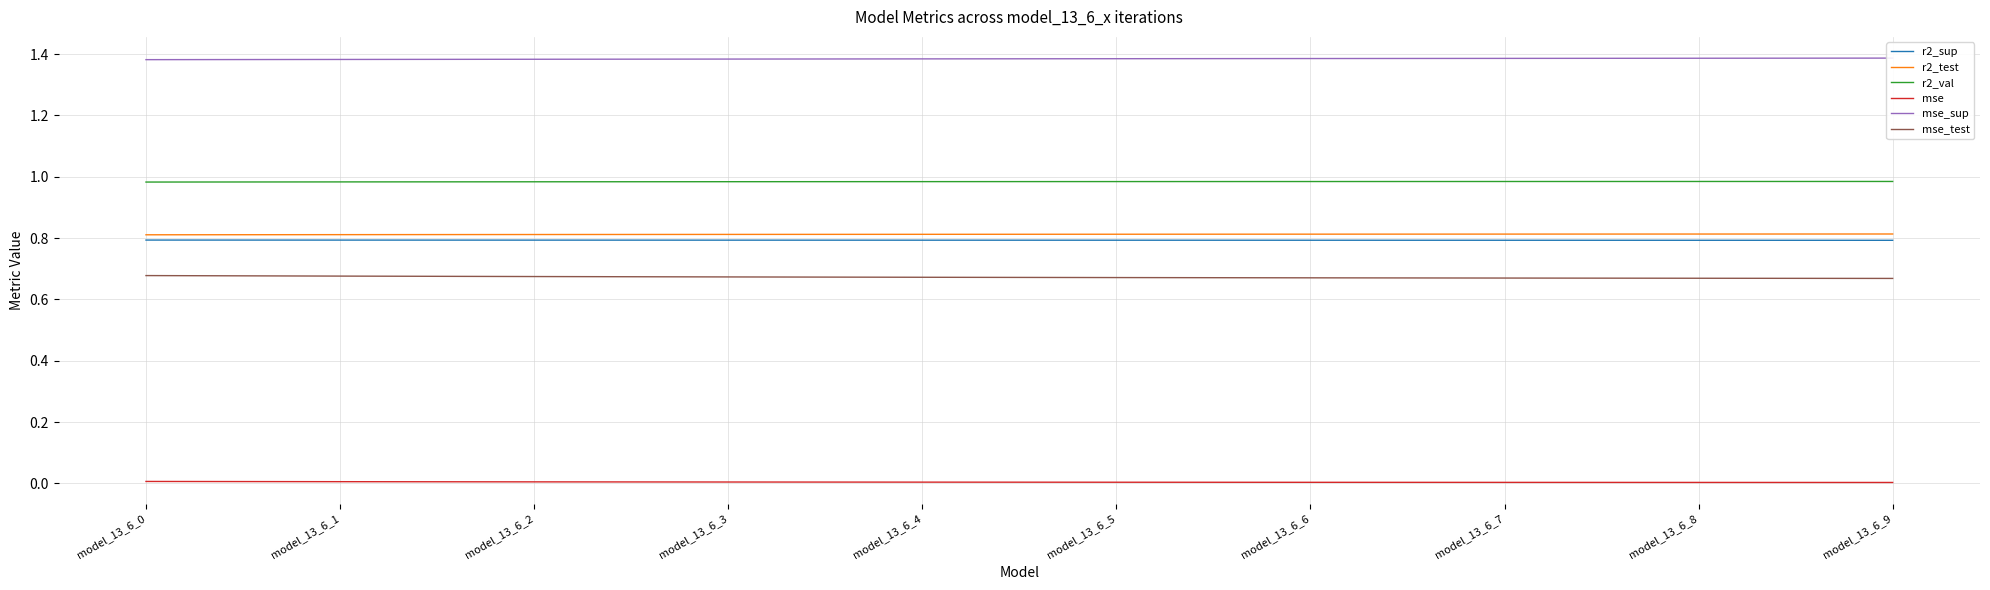

The mse_sup series shows 0.8 at model_13_6_5. True or false?

False